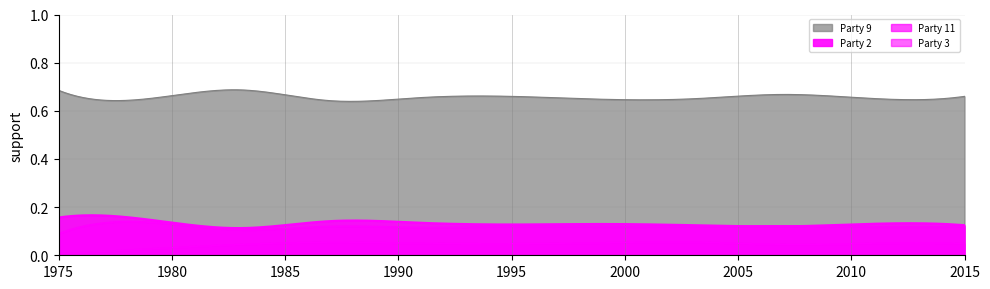

True or false: Party 11 and Party 2 cross at least once.

True